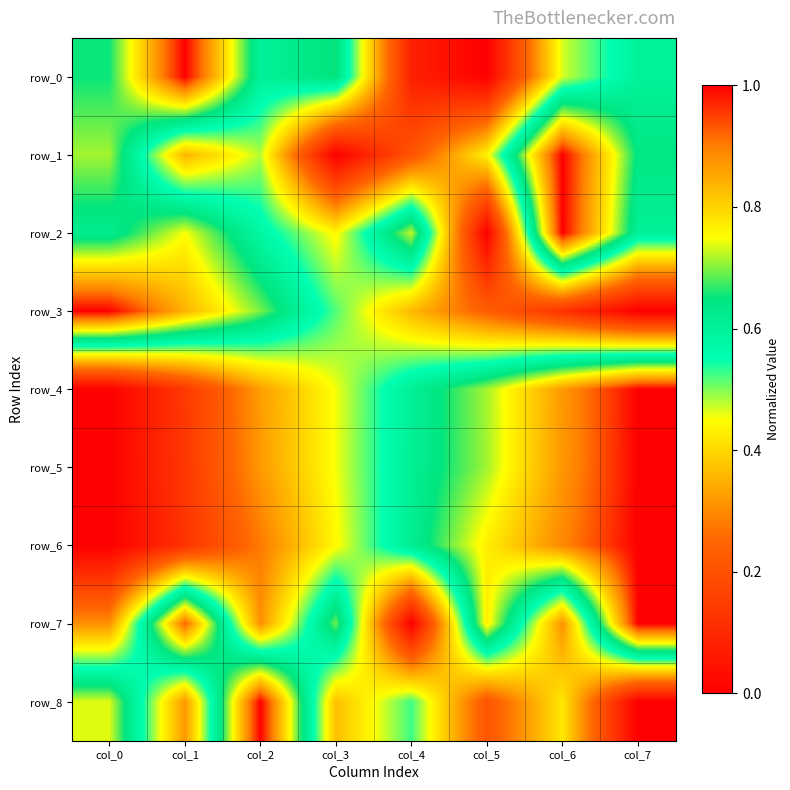

Reading left to right, extract all data points from this chart.

row_0: 0.7	1.0	0.6	0.7	0.1	0.0	0.5	0.6
row_1: 0.7	0.4	0.5	0.0	0.2	0.4	1.0	0.6
row_2: 0.6	0.7	0.6	0.4	0.7	0.0	1.0	0.6
row_3: 1.0	0.8	0.7	0.5	0.4	0.2	0.1	0.0
row_4: 0.0	0.1	0.3	0.5	0.6	0.7	0.9	1.0
row_5: 0.0	0.1	0.3	0.5	0.6	0.7	0.9	1.0
row_6: 0.0	0.1	0.3	0.4	0.6	0.8	0.9	1.0
row_7: 0.3	0.9	0.3	0.7	0.0	0.8	0.3	1.0
row_8: 0.7	0.3	1.0	0.4	0.5	0.2	0.4	0.0